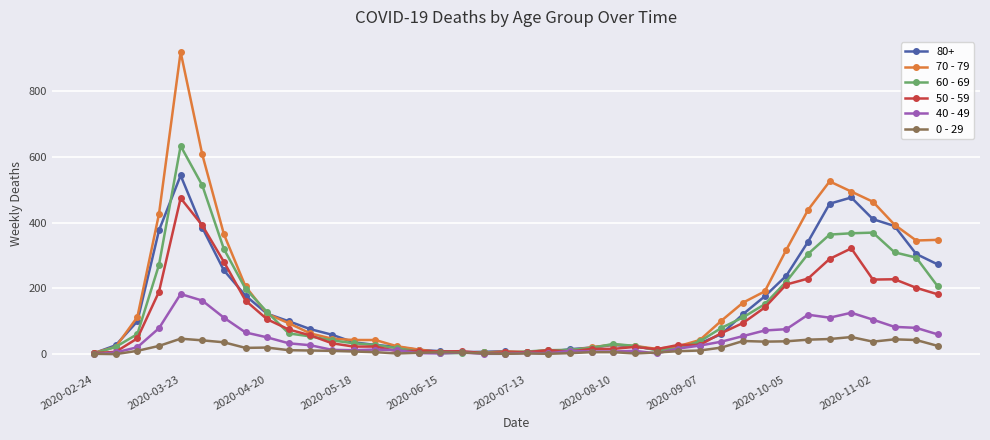

How many data points in 40 - 49 are less than 26?

20